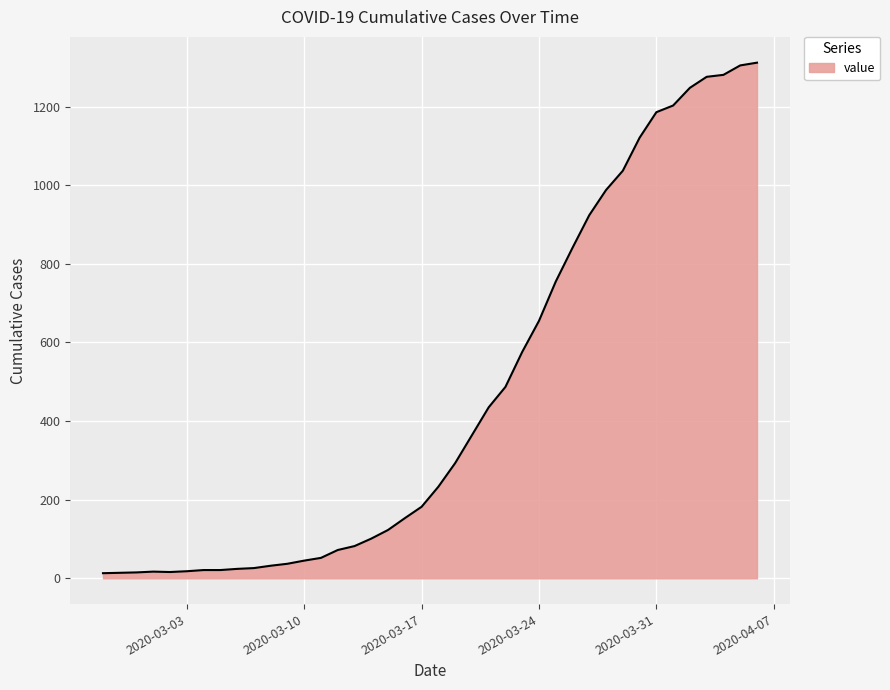

What is the maximum value shown in the chart?

1312